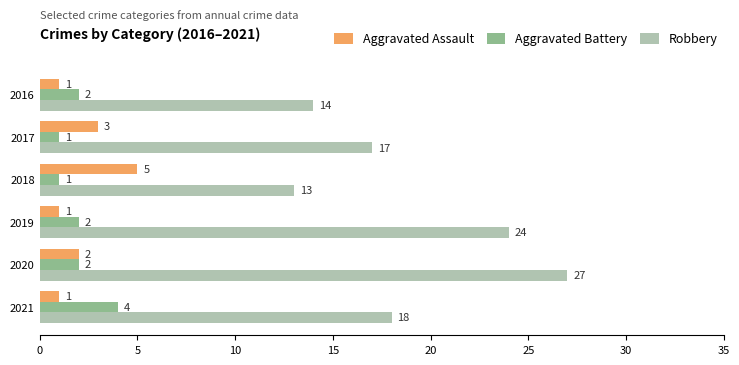

Rank the series by their maximum value, from lowest to highest.

Aggravated Battery, Aggravated Assault, Robbery